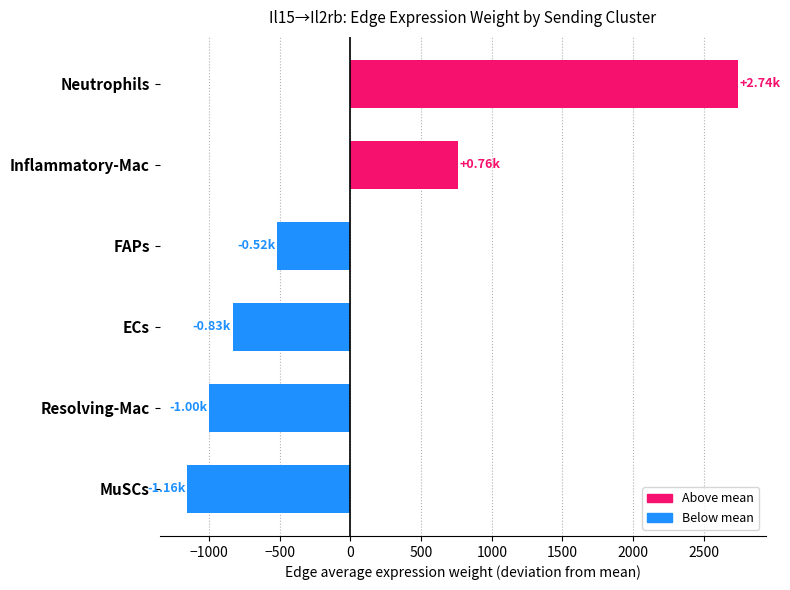

Which category has the lowest value across all series?

MuSCs